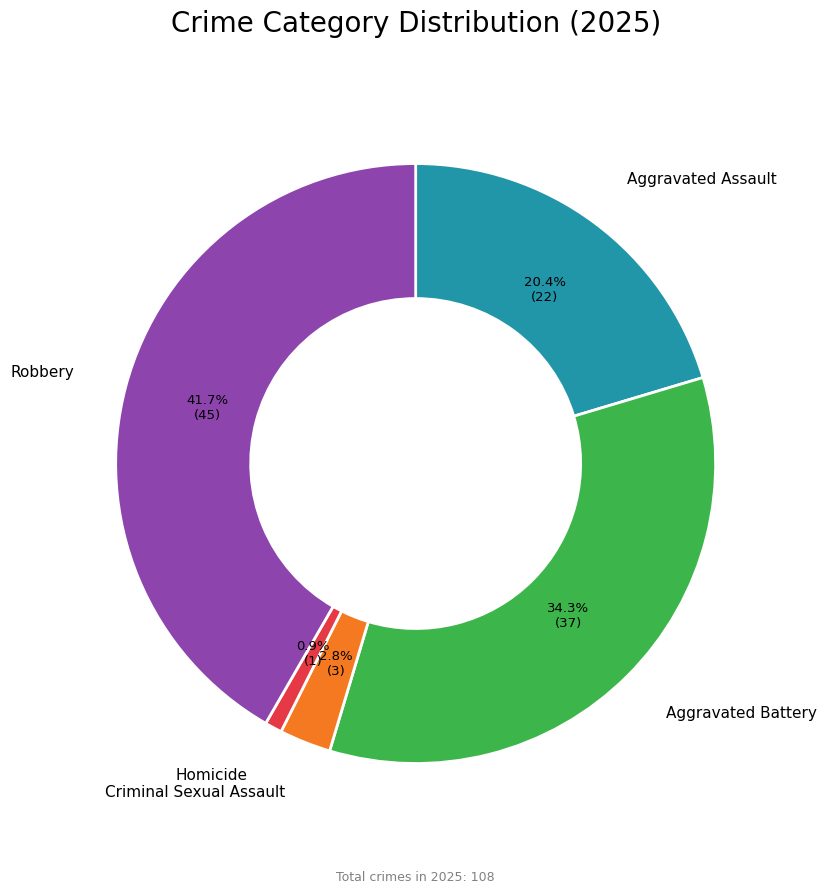

Which has a higher value, Aggravated Assault or Aggravated Battery?

Aggravated Battery